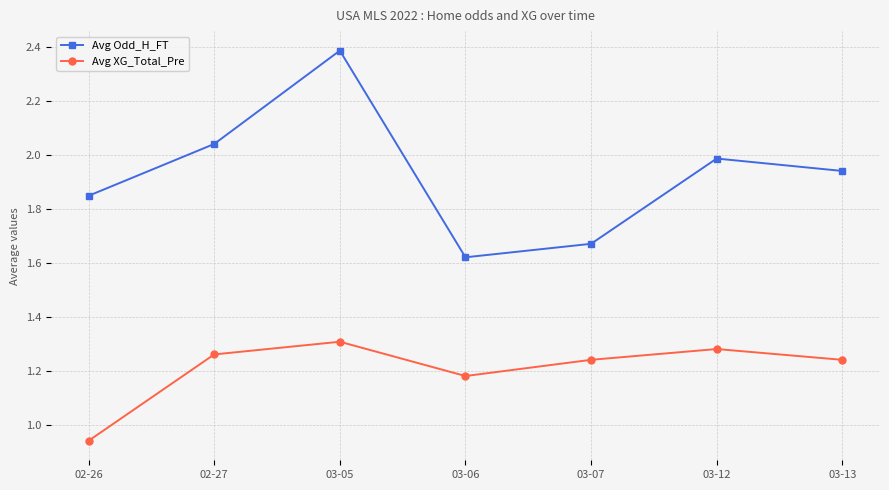

Where does the Avg XG_Total_Pre series first go above 1?

02-27